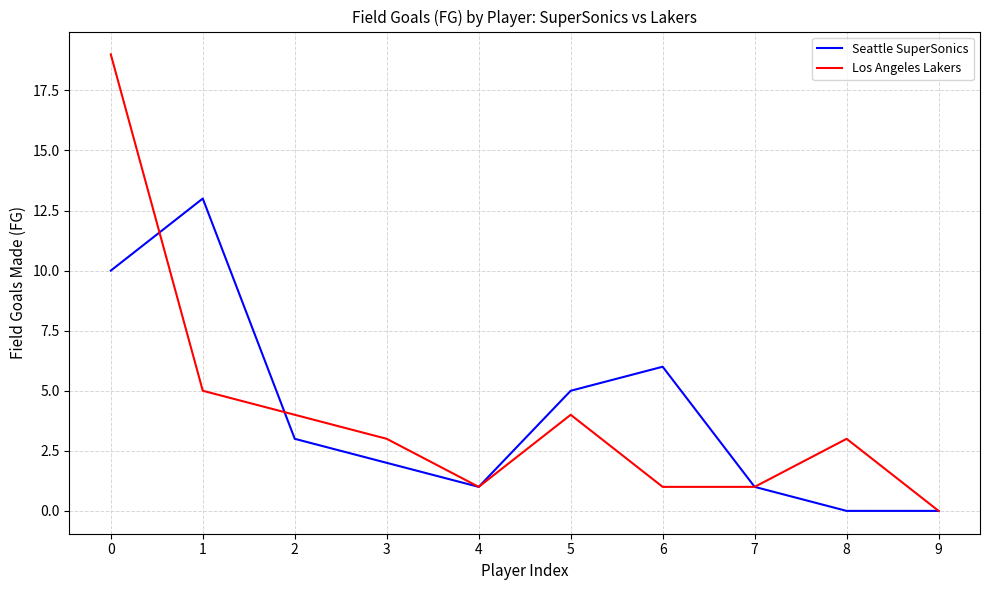

What is the total value across all series at 4?

2